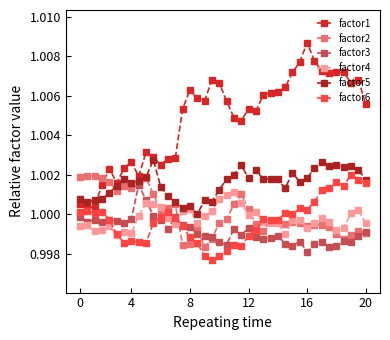

True or false: factor3 has more than 1 points higher than both neighbors.

True